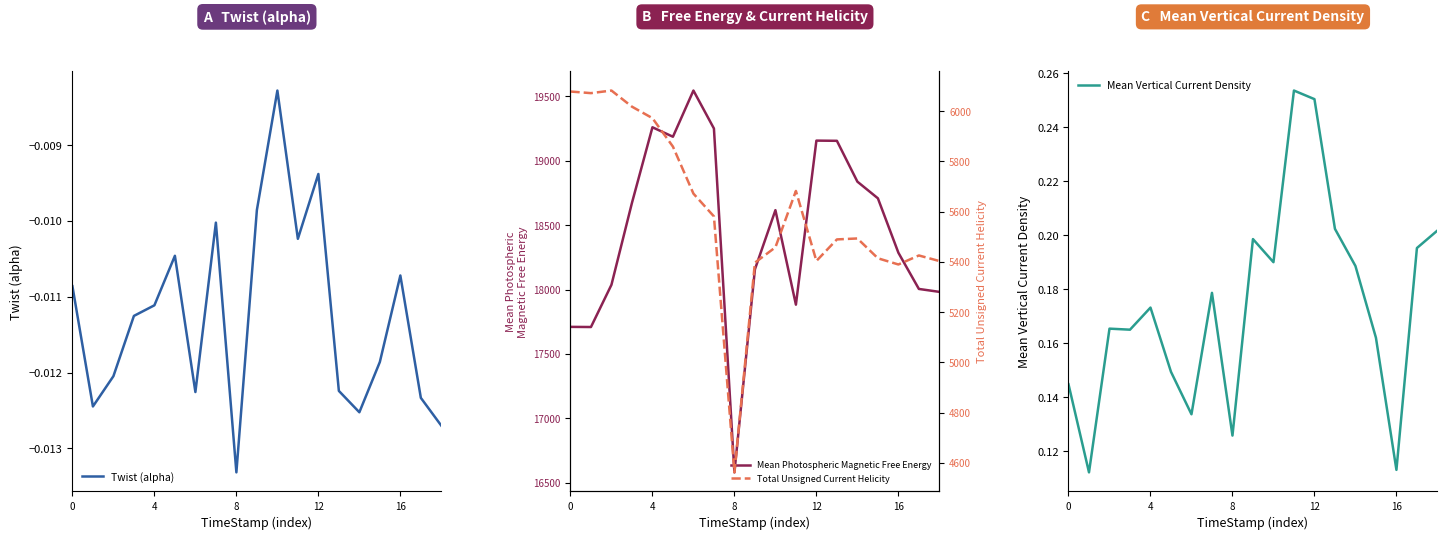

What are all the series names shown in the legend?

Twist (alpha), Mean Photospheric Magnetic Free Energy, Total Unsigned Current Helicity, Mean Vertical Current Density